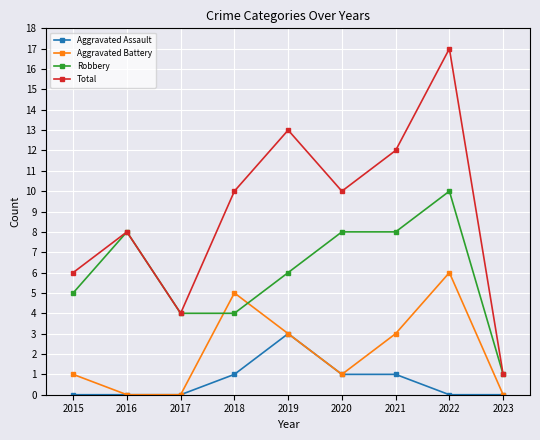

Which series ends up on top after the final intersection of Aggravated Battery and Robbery?

Robbery